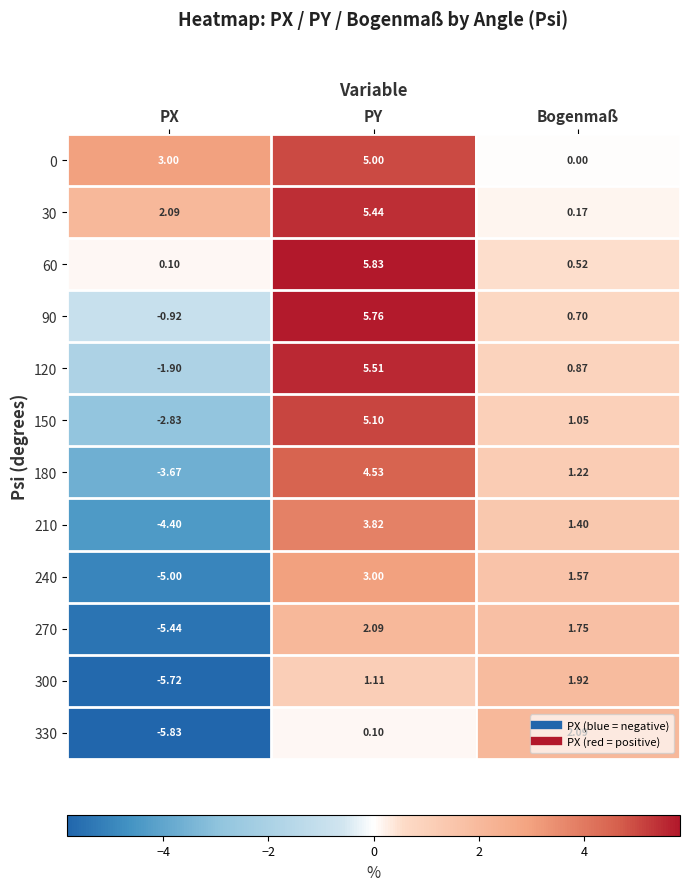

At which category is the sum across all series the highest?

PY